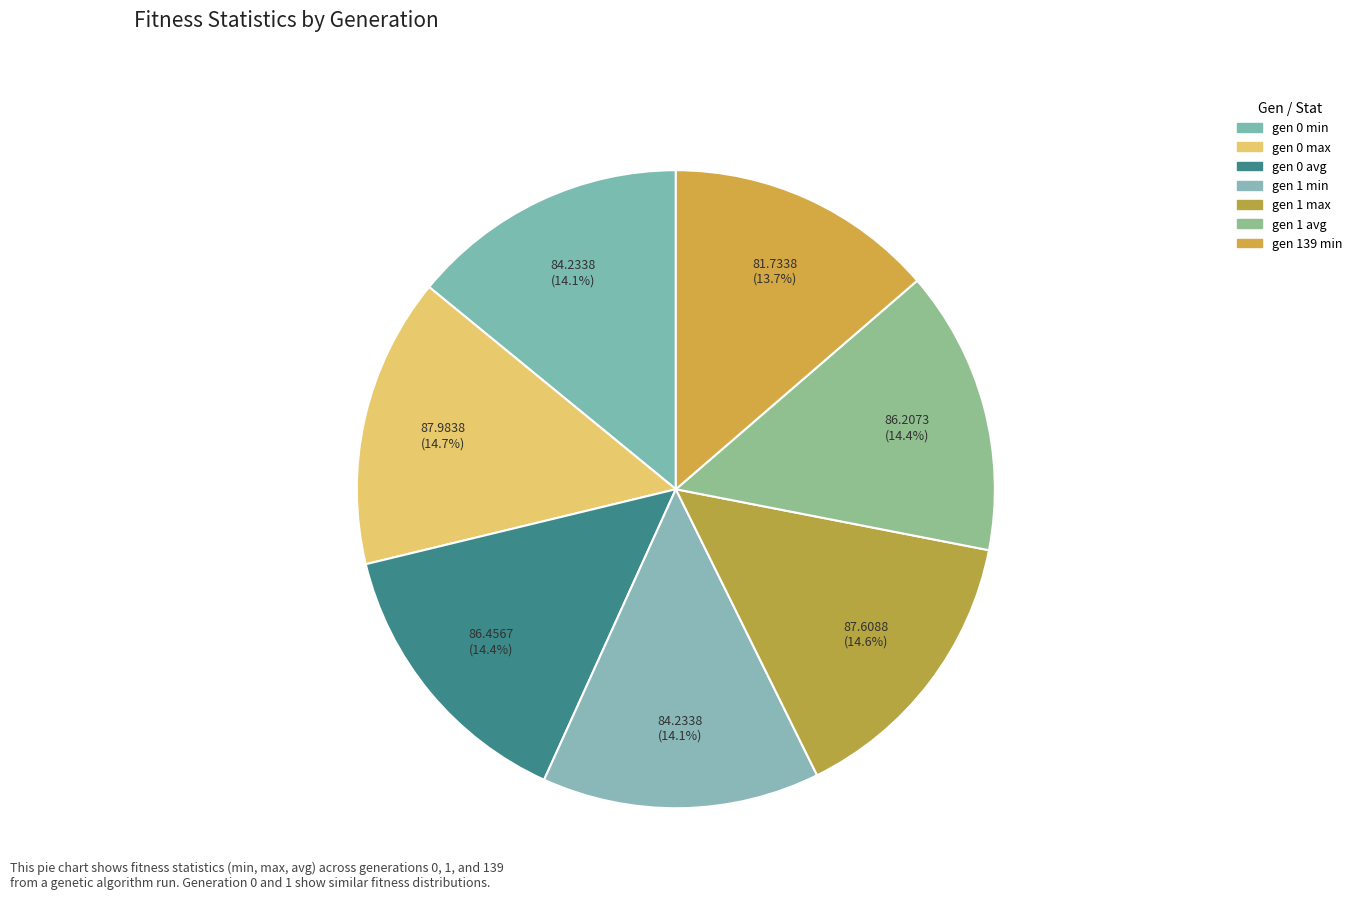

How many segments does this pie chart have?

7